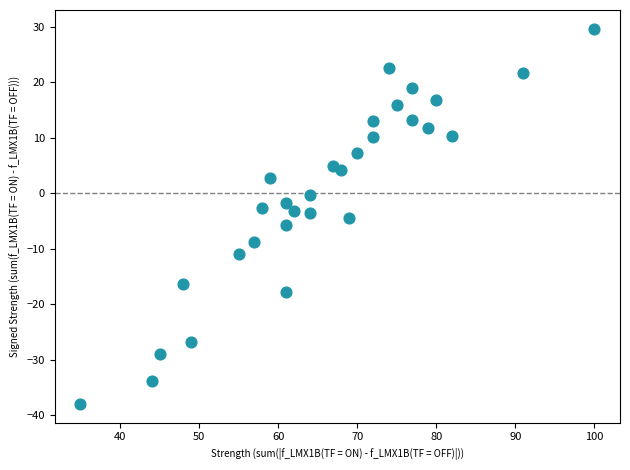

What is the range of X values (max minus min)?

65.0